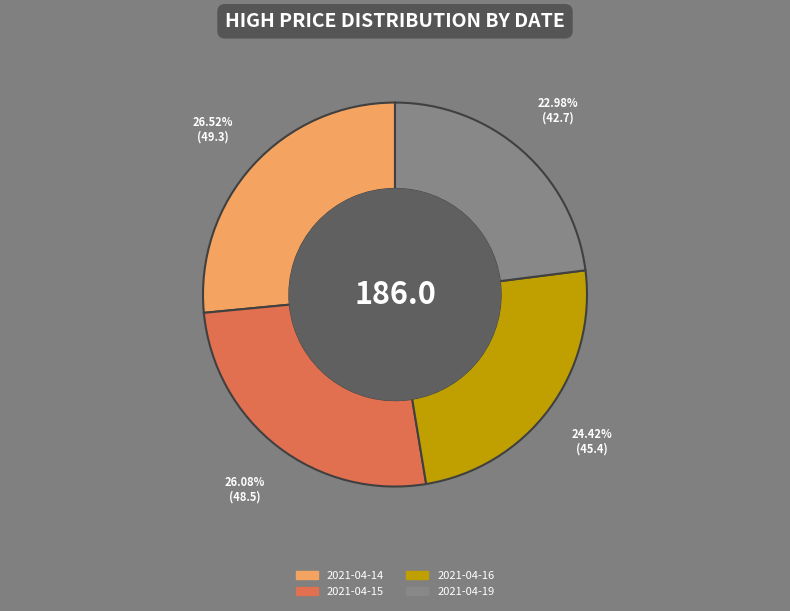

What is the ratio of the value at 2021-04-19 to the value at 2021-04-16?

0.9